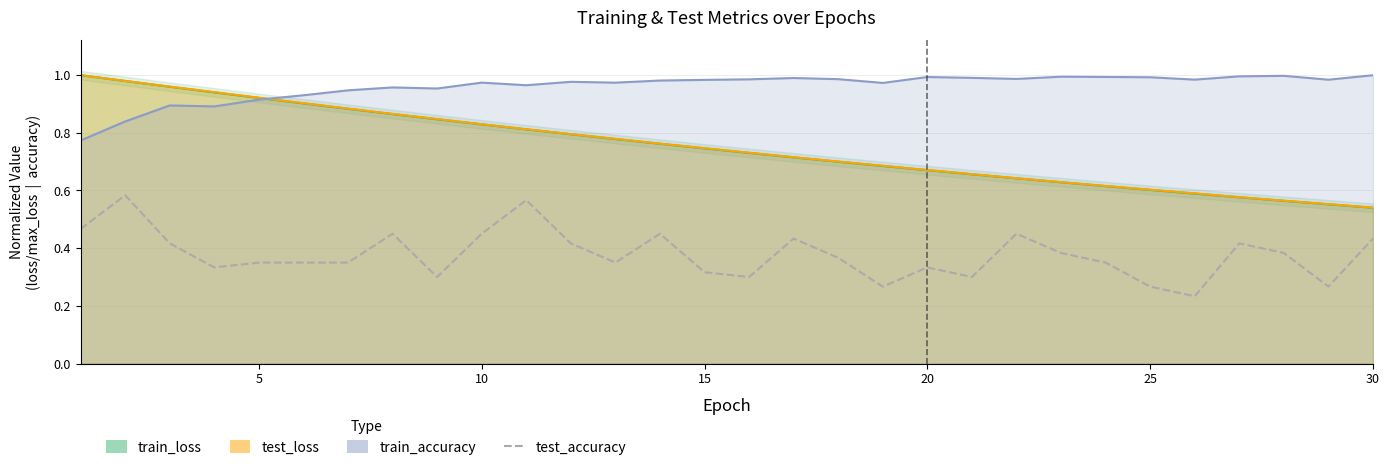

The chart shows a value of 0.6 at 5. True or false?

False